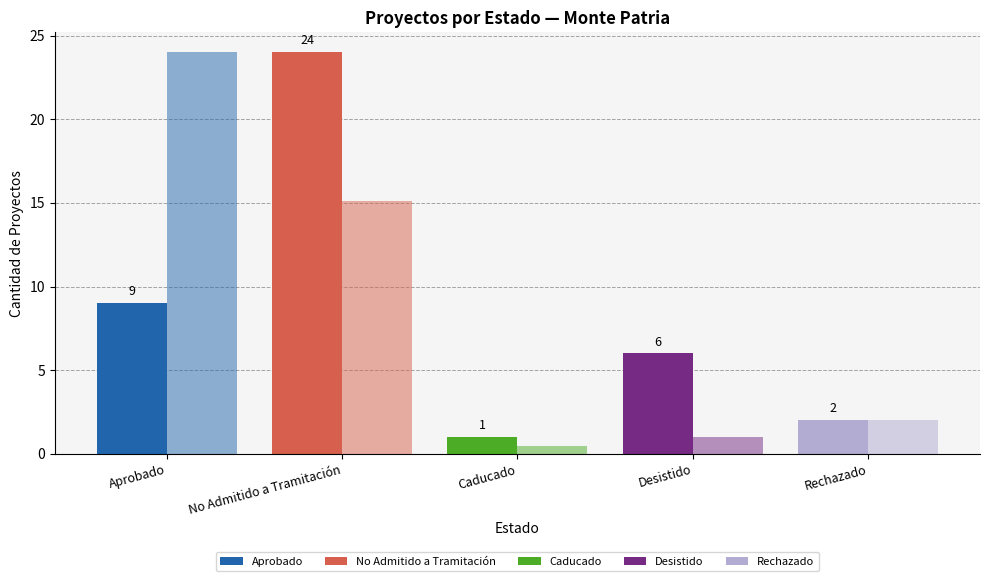

Rank the categories by Cantidad (N°) value from highest to lowest.

No Admitido a Tramitación, Aprobado, Desistido, Rechazado, Caducado